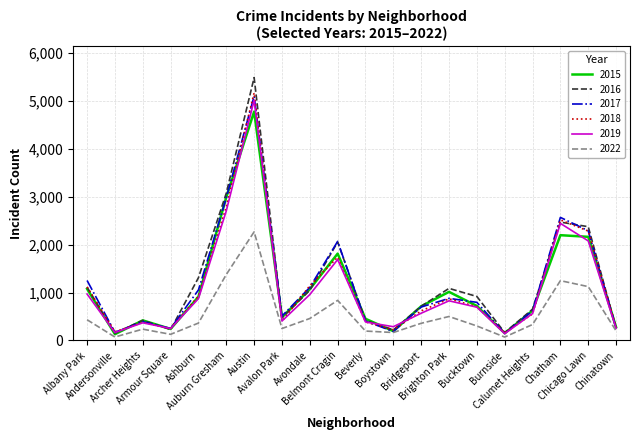

Which series has the largest range (max minus min)?

2016